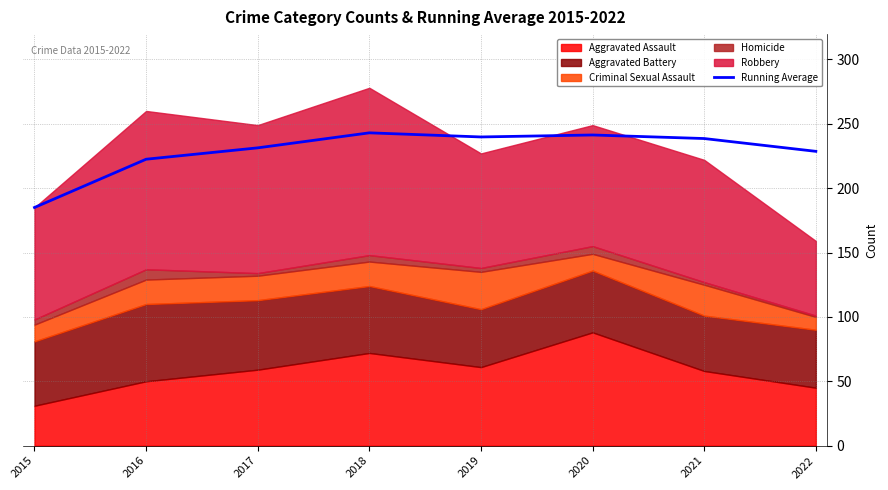

True or false: the data has more than 2 interior local peaks.

False